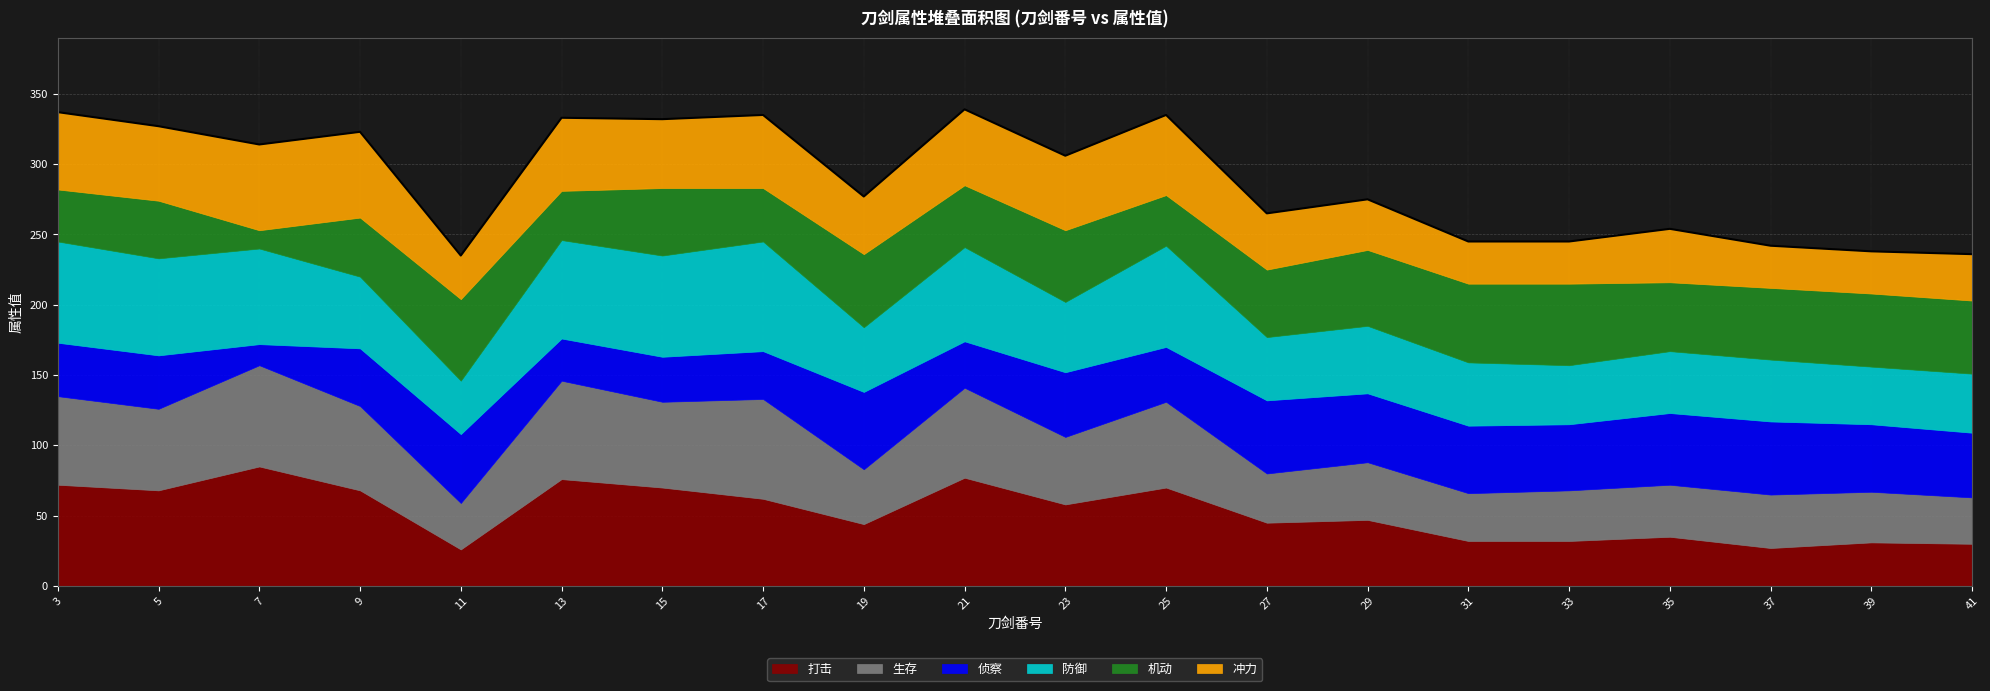

How many interior local peaks does the 机动 series have?

6